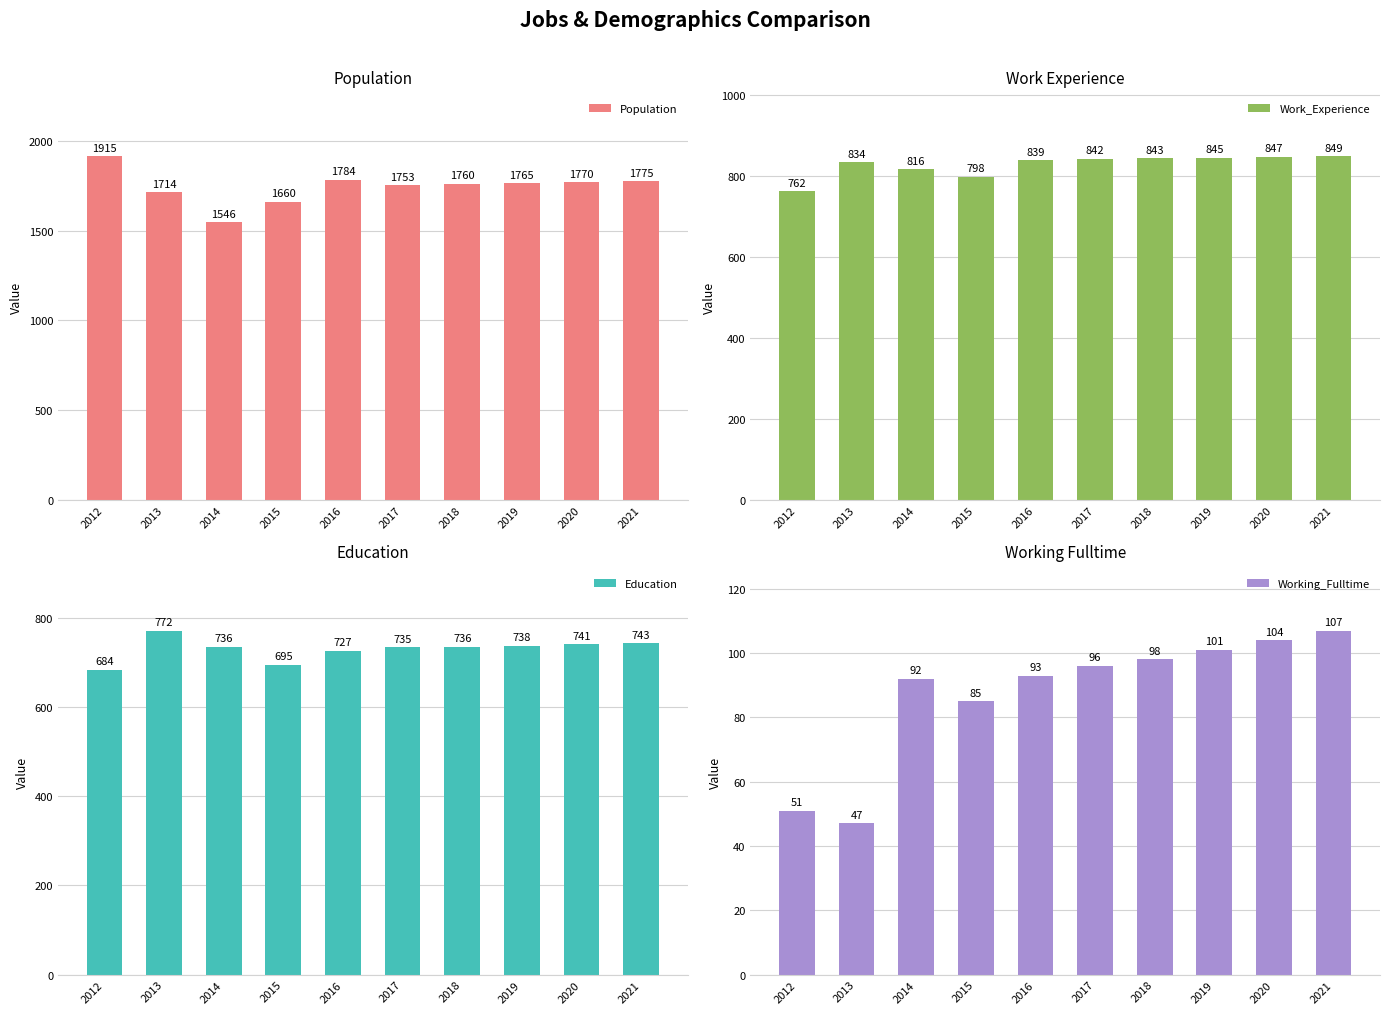

How many values in the Education series exceed 736?

4